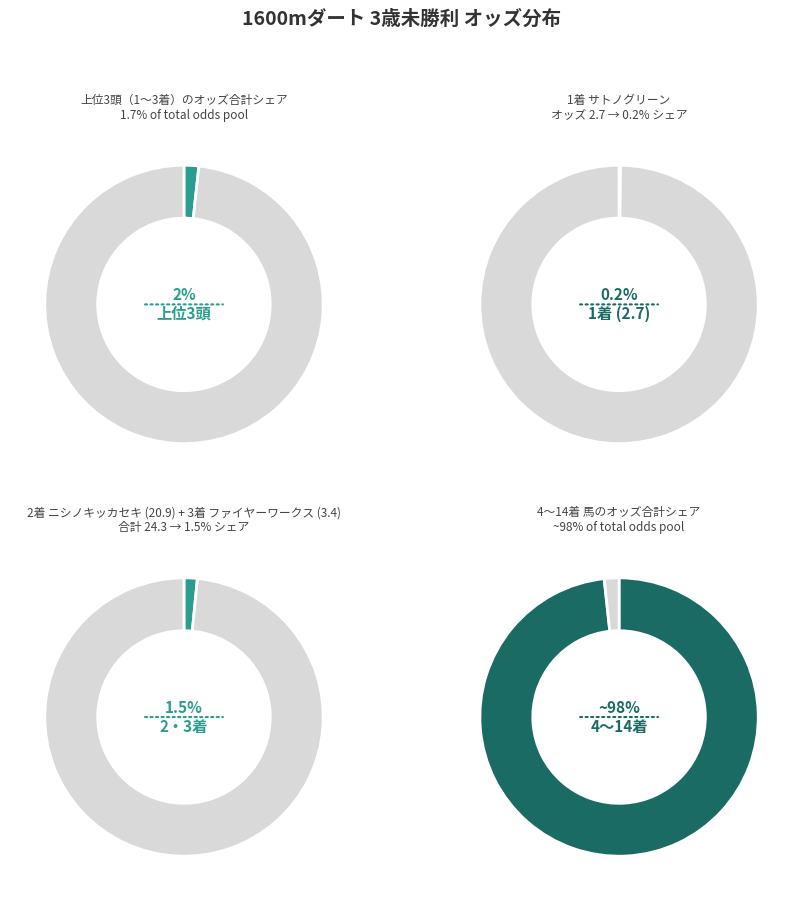

Is ファイヤーワークス the majority of the pie?

No